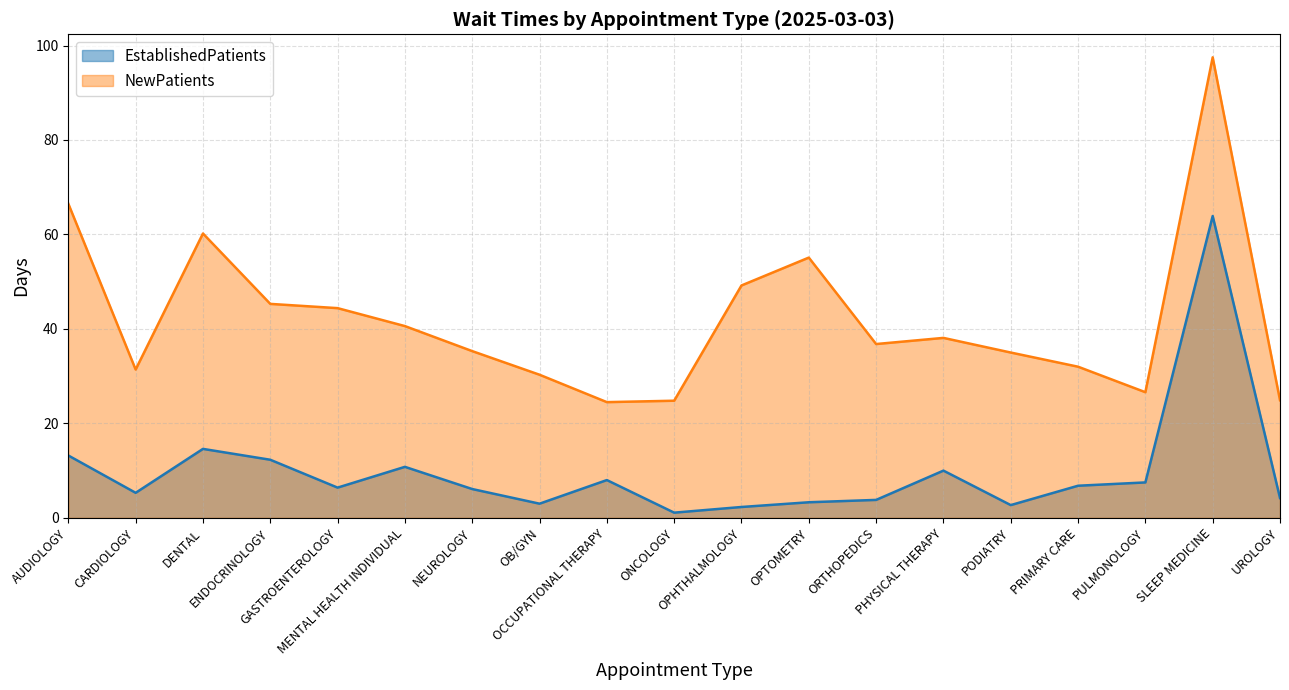

List the labels in order of NewPatients value, largest first.

SLEEP MEDICINE, AUDIOLOGY, DENTAL, OPTOMETRY, OPHTHALMOLOGY, ENDOCRINOLOGY, GASTROENTEROLOGY, MENTAL HEALTH INDIVIDUAL, PHYSICAL THERAPY, ORTHOPEDICS, NEUROLOGY, PODIATRY, PRIMARY CARE, CARDIOLOGY, OB/GYN, PULMONOLOGY, UROLOGY, ONCOLOGY, OCCUPATIONAL THERAPY